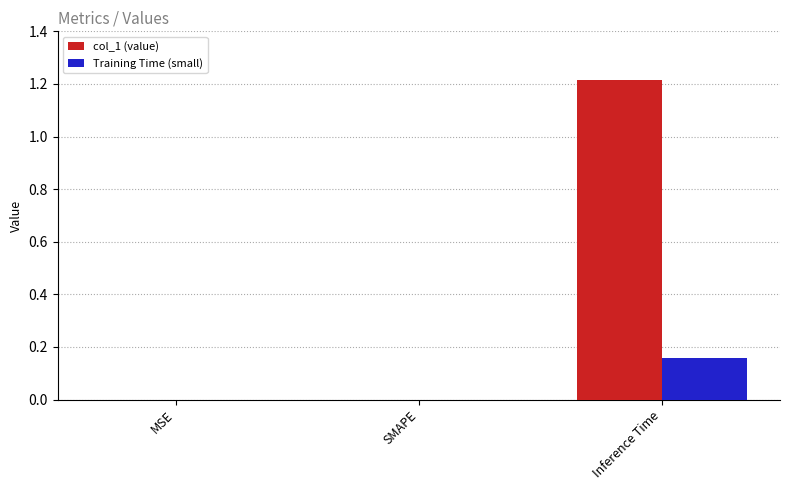

The value of col_1 (value) at MSE is 0.4. True or false?

False